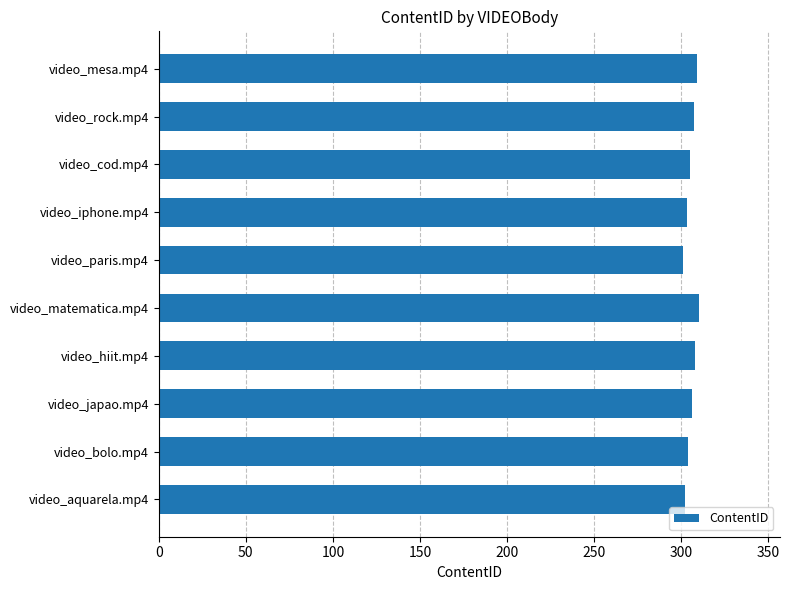

What is the smallest value displayed?

301